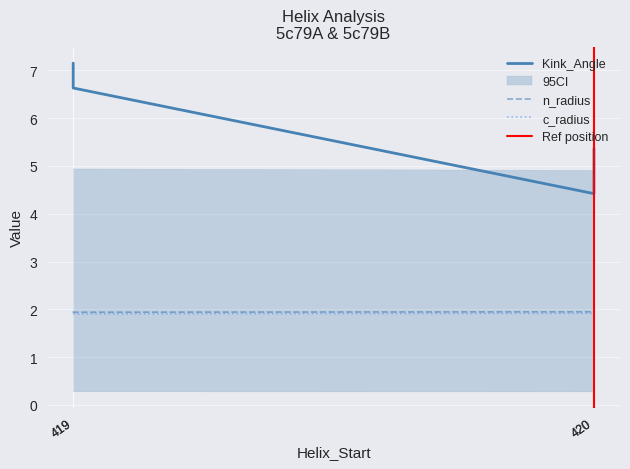

Which category has the highest value across all series?

419